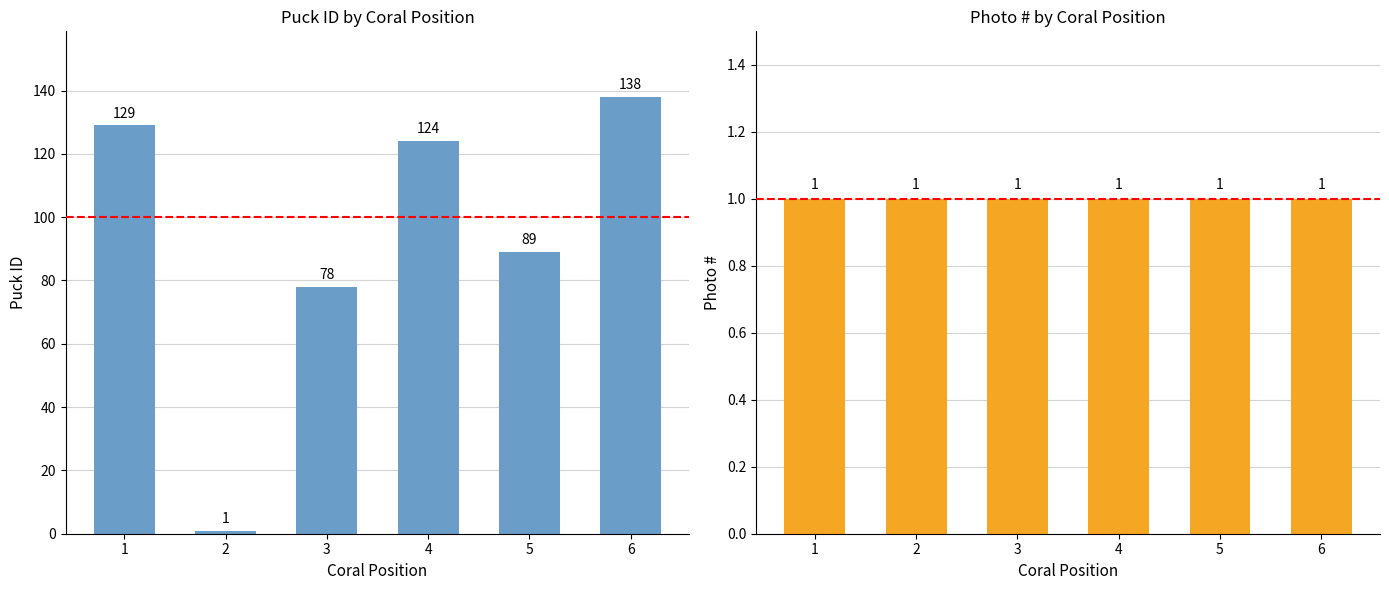

Reading left to right, list all the values displayed in this chart.

Puck ID: 129	1	78	124	89	138
Photo #: 1	1	1	1	1	1